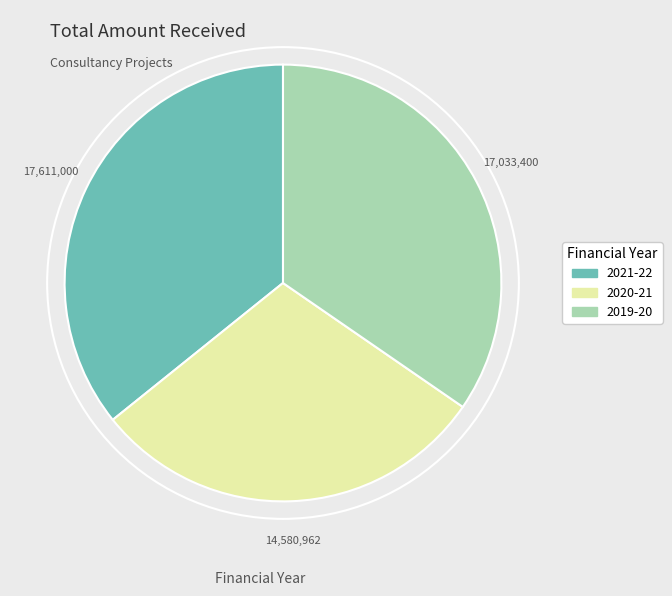

Does any single category account for the majority?

No